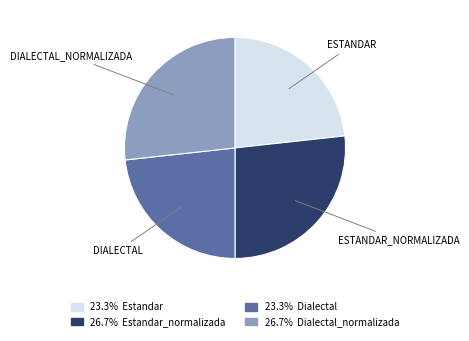

Does any single category account for the majority?

No